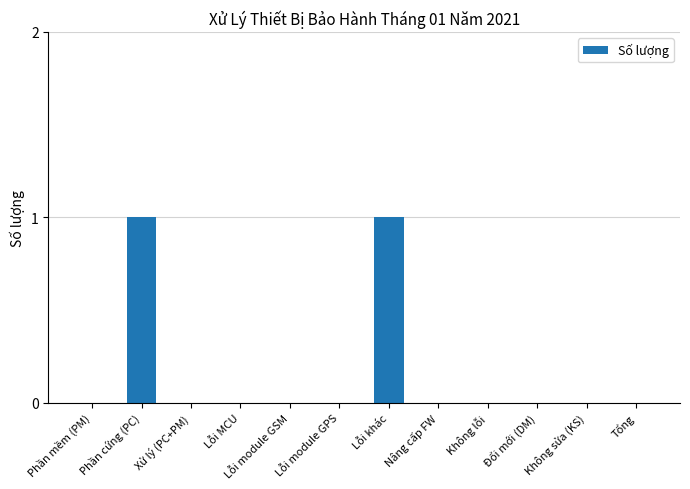

The value at Đổi mới (DM) is 1. True or false?

False